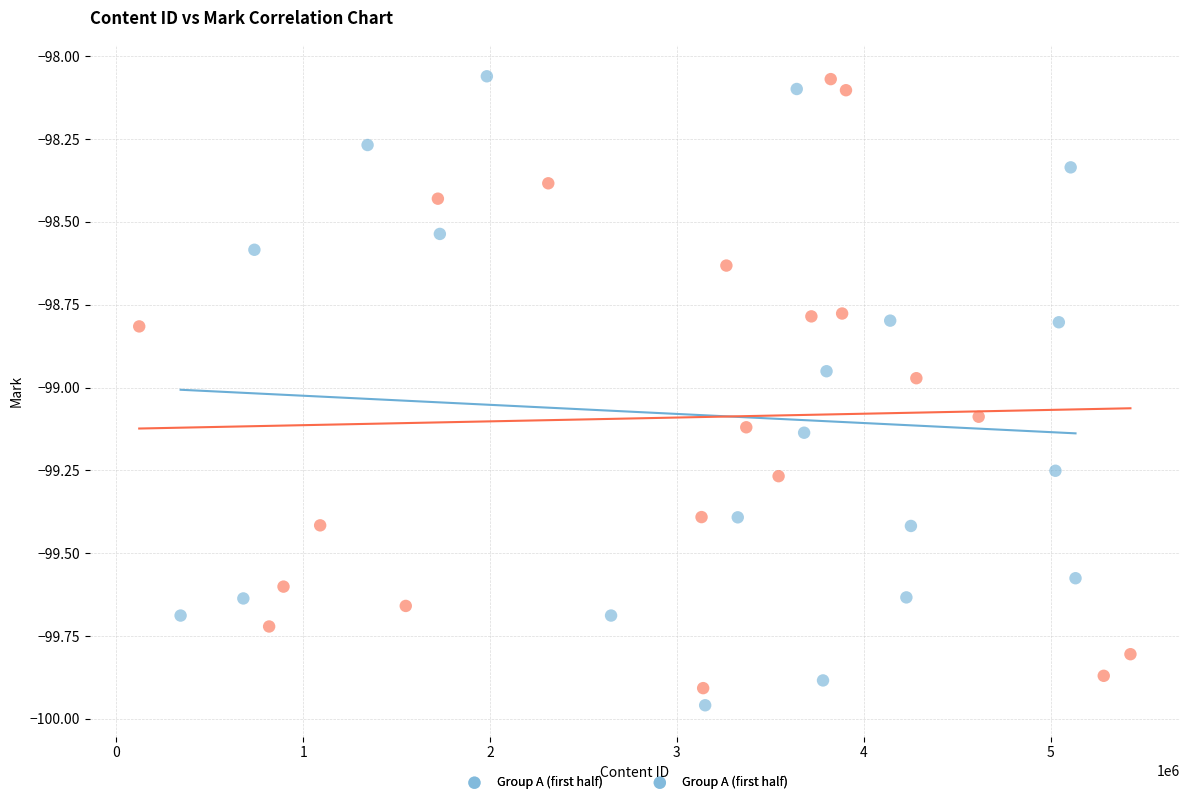

Which series has the largest Y range (max minus min)?

Group A (first half)